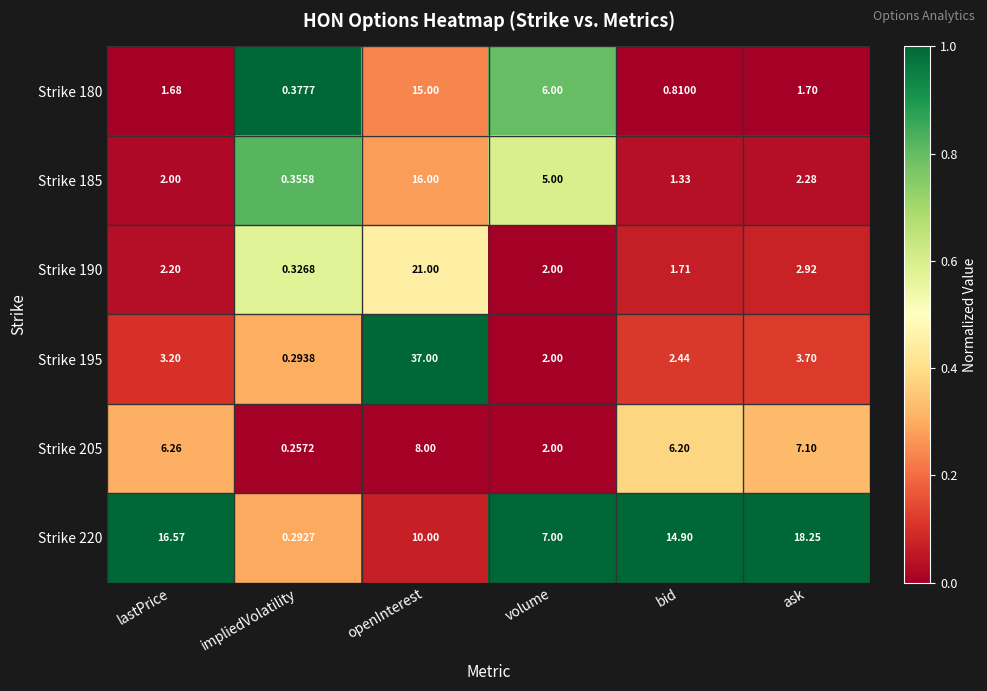

How many values in the Strike 195 series are below 3?

3